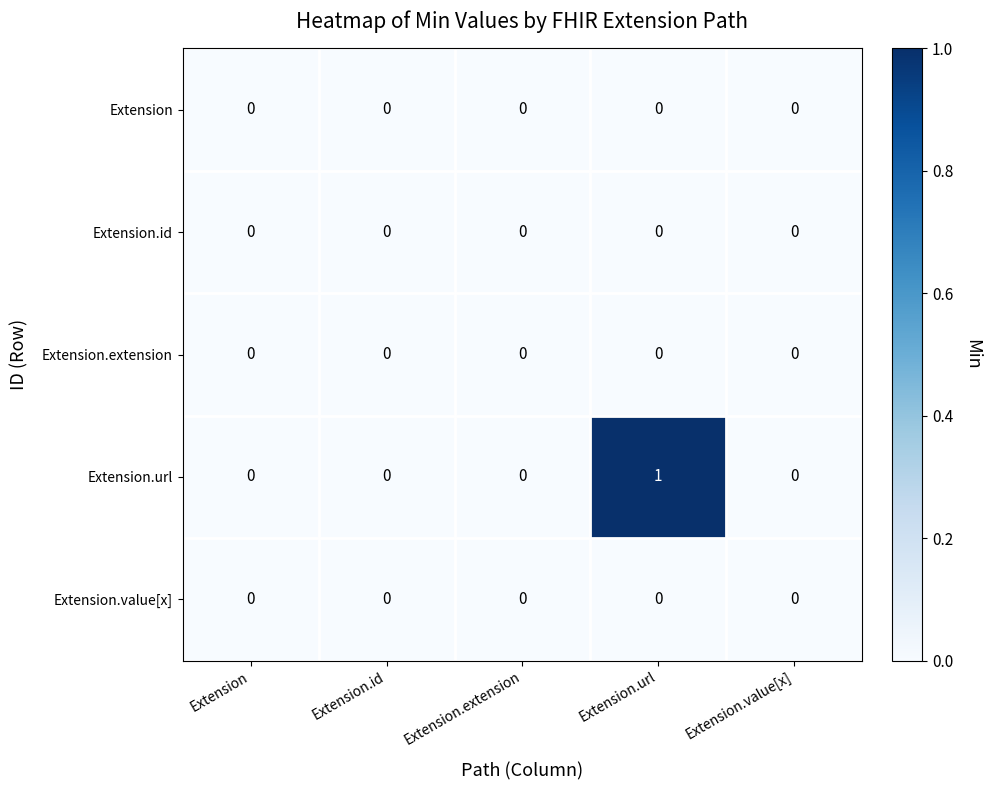

At which category does the chart reach its peak across all series?

Extension.url